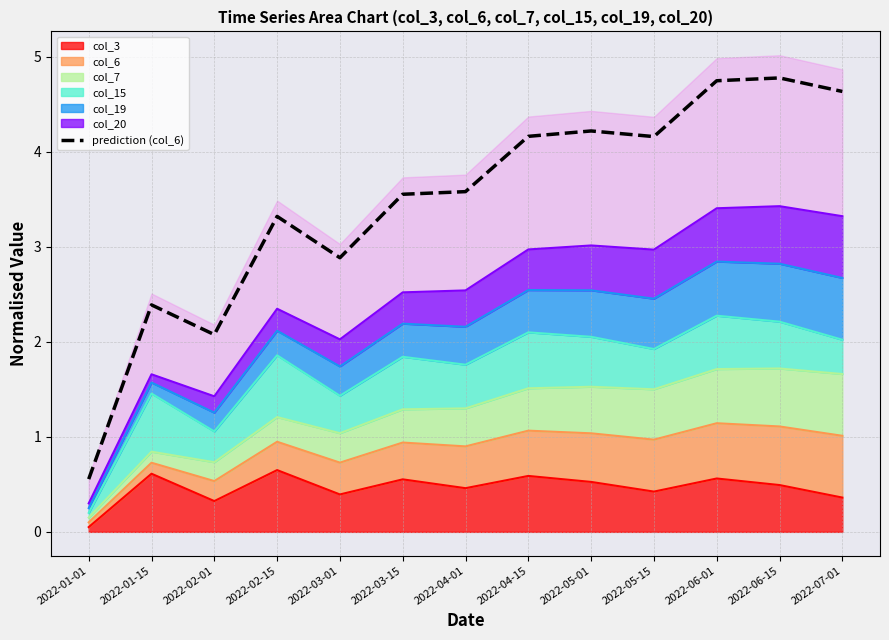

Reading right to left, what are all the values shown in this chart?

2022-07-01=4.6	2022-06-15=4.8	2022-06-01=4.7	2022-05-15=4.2	2022-05-01=4.2	2022-04-15=4.2	2022-04-01=3.6	2022-03-15=3.6	2022-03-01=2.9	2022-02-15=3.3	2022-02-01=2.1	2022-01-15=2.4	2022-01-01=0.6